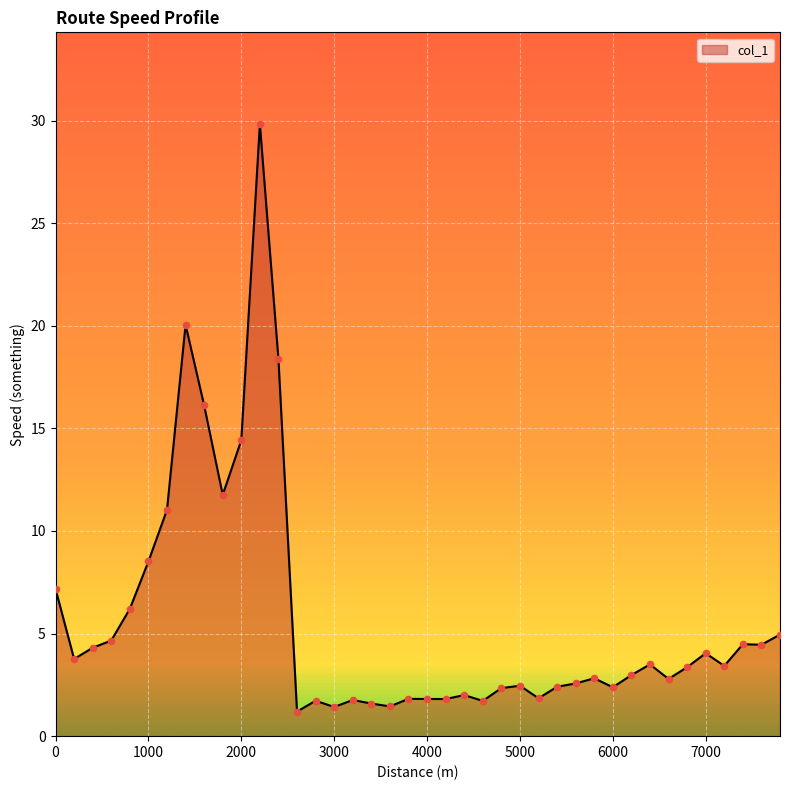

What is the maximum value shown in the chart?

29.8